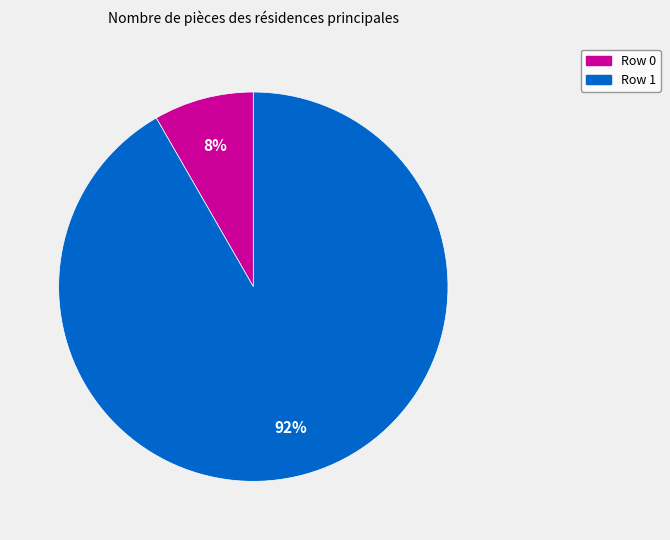

Is there a majority slice in this chart?

Yes